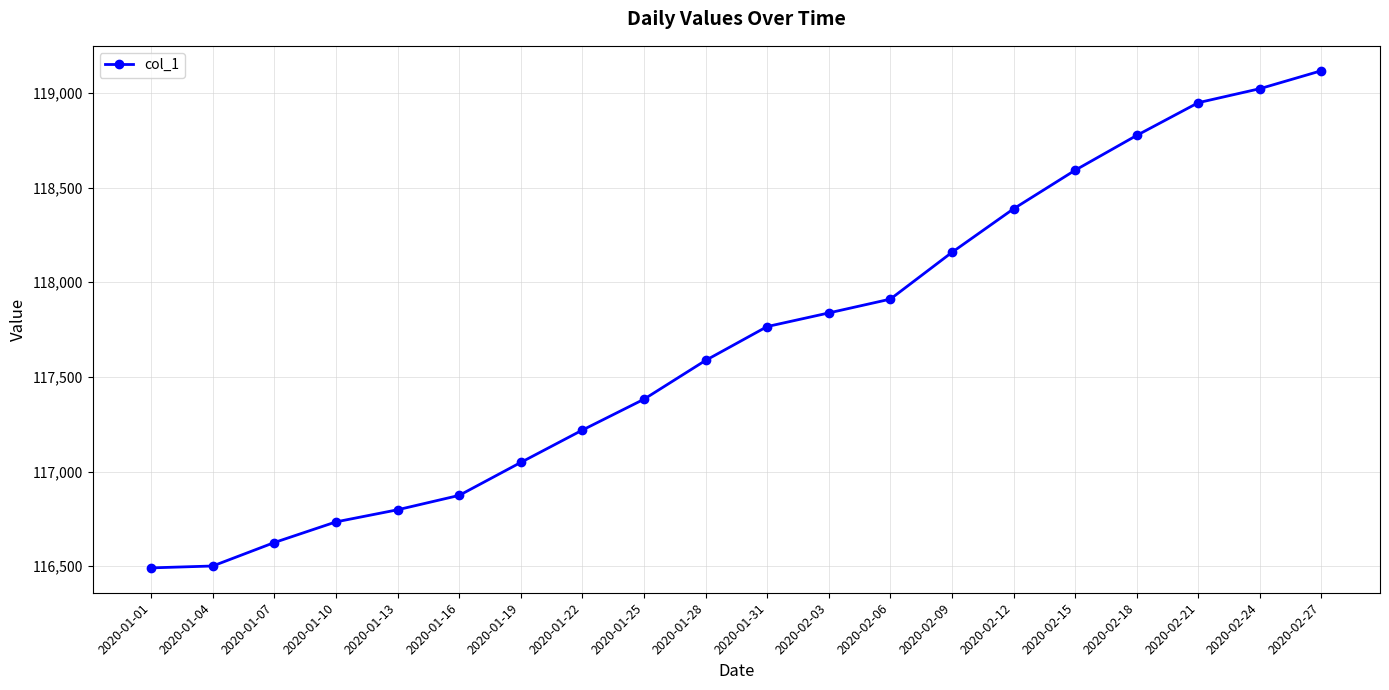

True or false: there are more than 2 points higher than both neighbors.

False